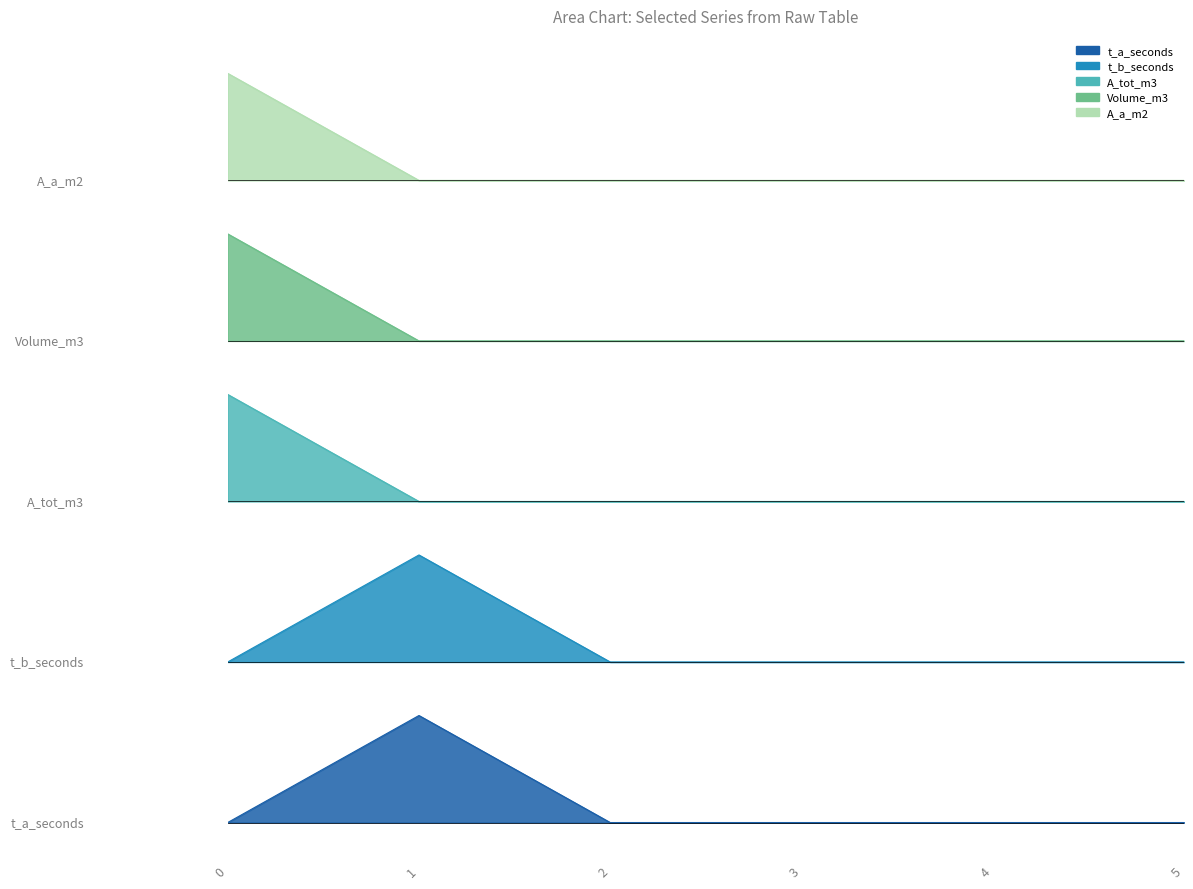

True or false: t_a_seconds has more than 0 points higher than both neighbors.

True